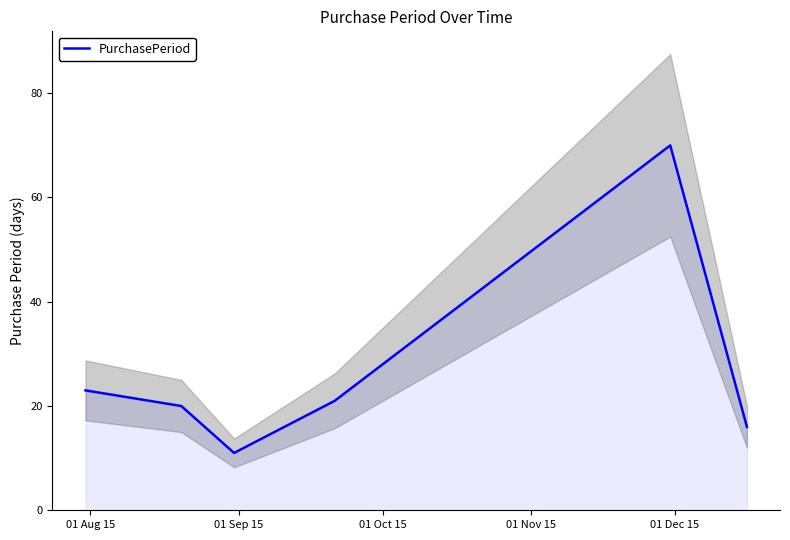

What is the average value?

27